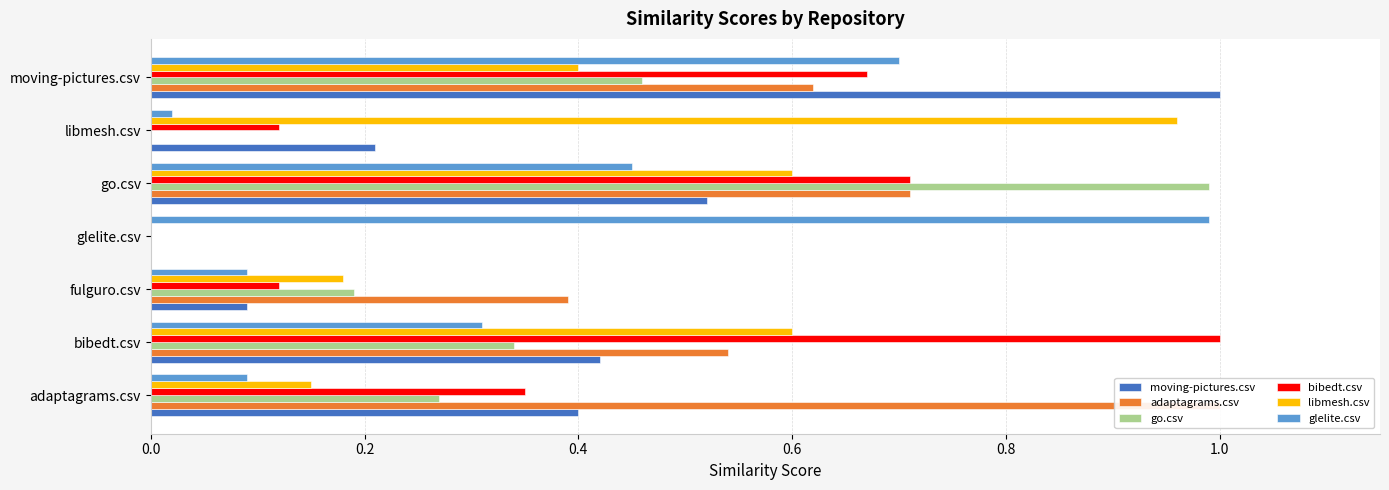

Which series has the largest total across all categories?

adaptagrams.csv